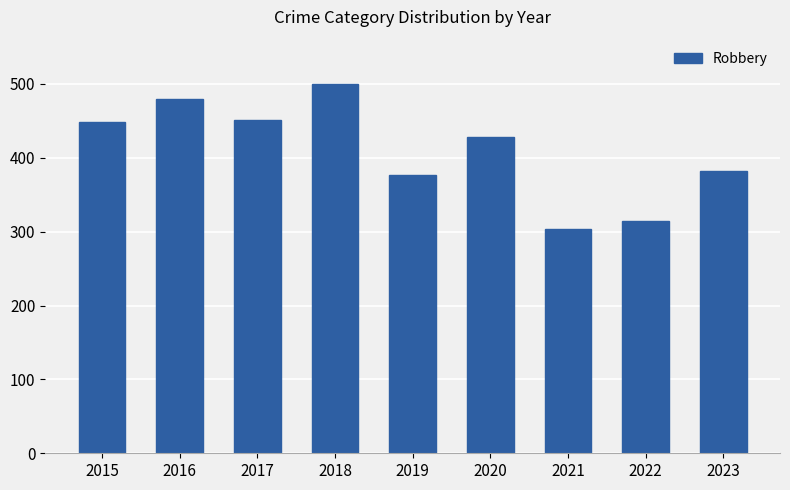

At which category does the chart reach its peak across all series?

2018